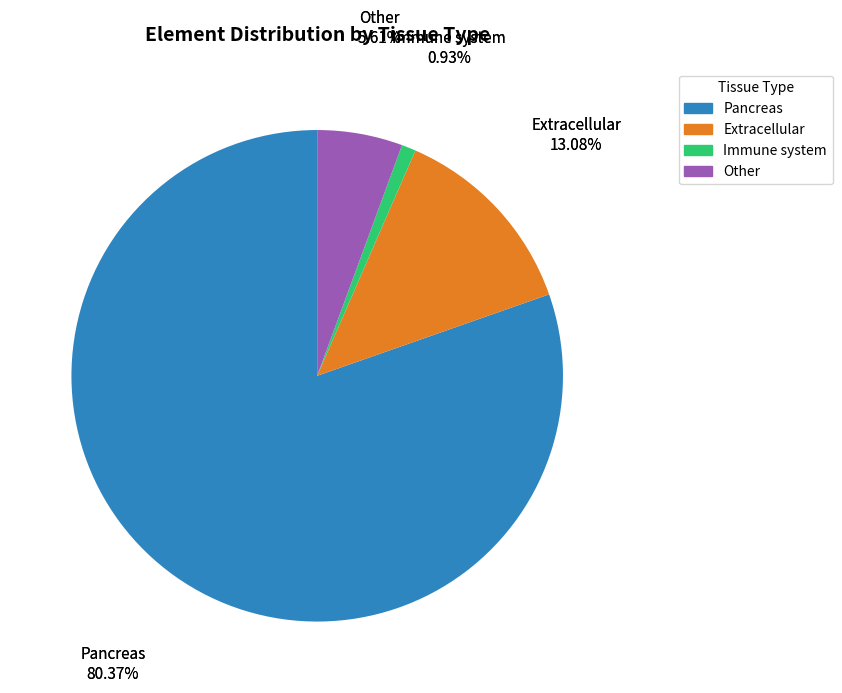

Is there any slice that represents more than half of the pie?

Yes